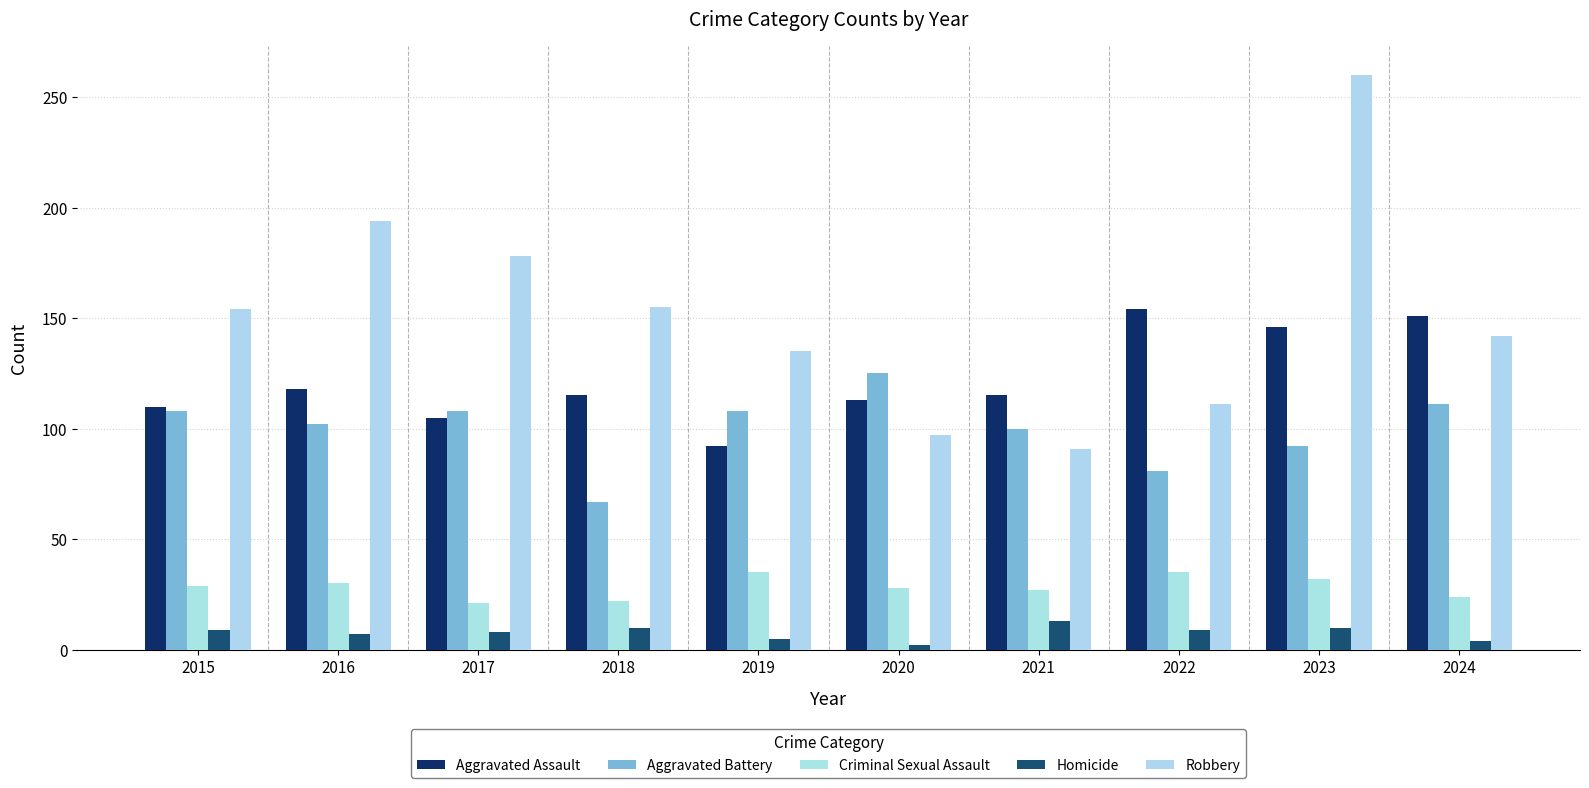

How many groups of bars are there?

10